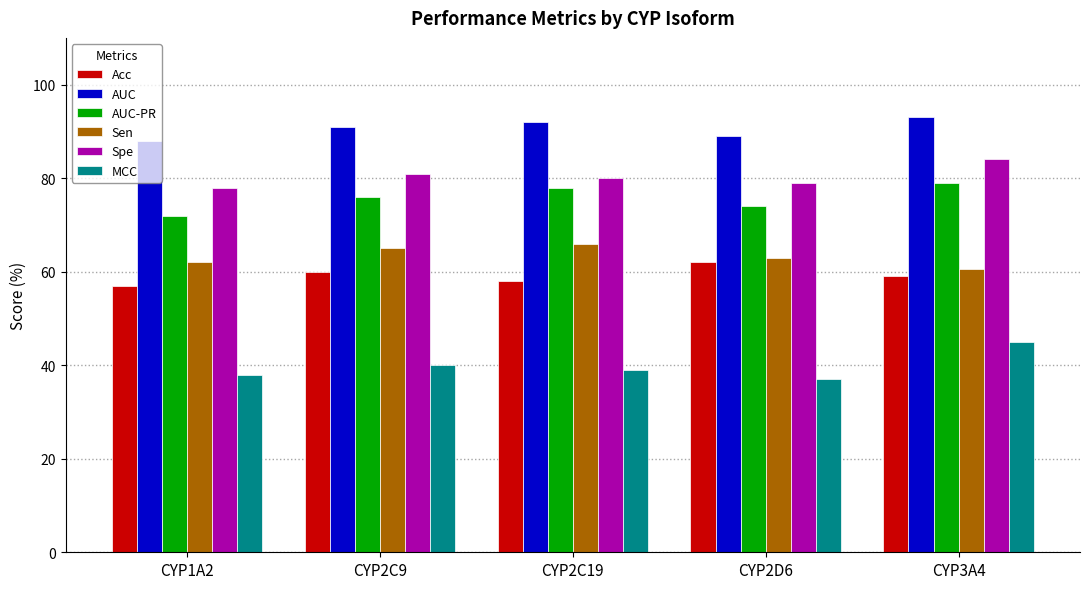

What is the sum of the Acc values at CYP2C9 and CYP1A2?

117.0